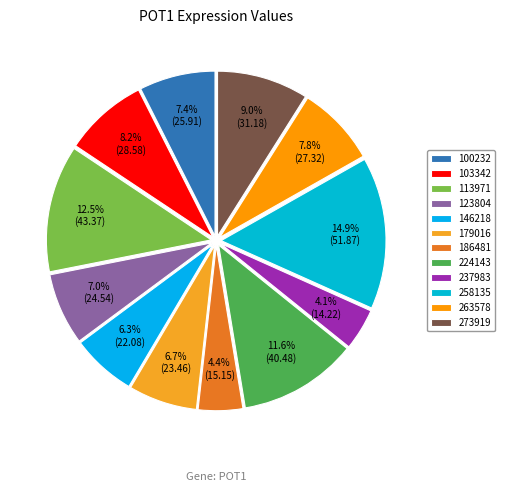

How many segments does this pie chart have?

12